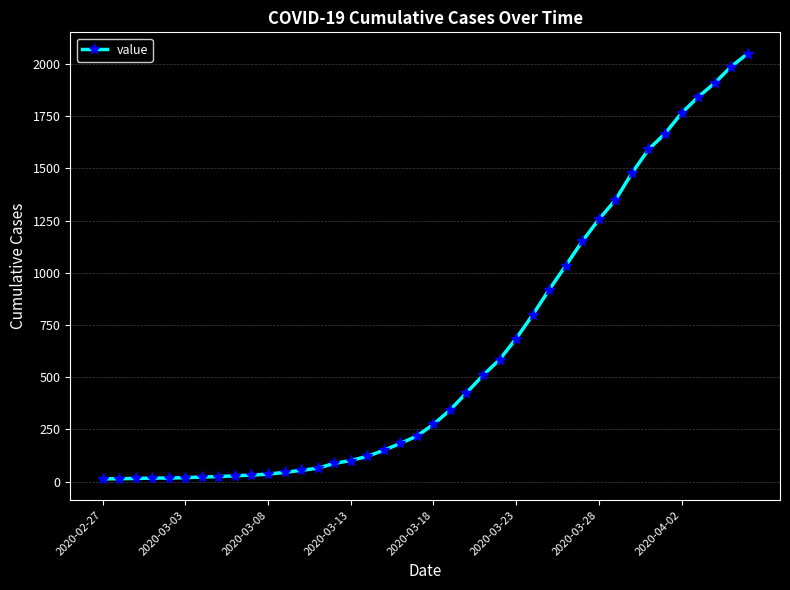

What is the sum of all values?

24864